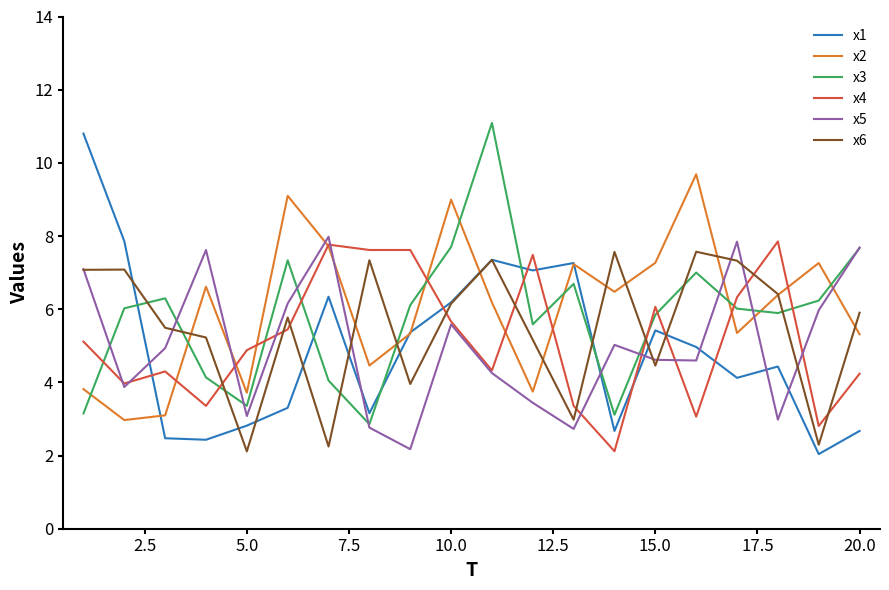

What is the minimum value shown in the chart?

2.0